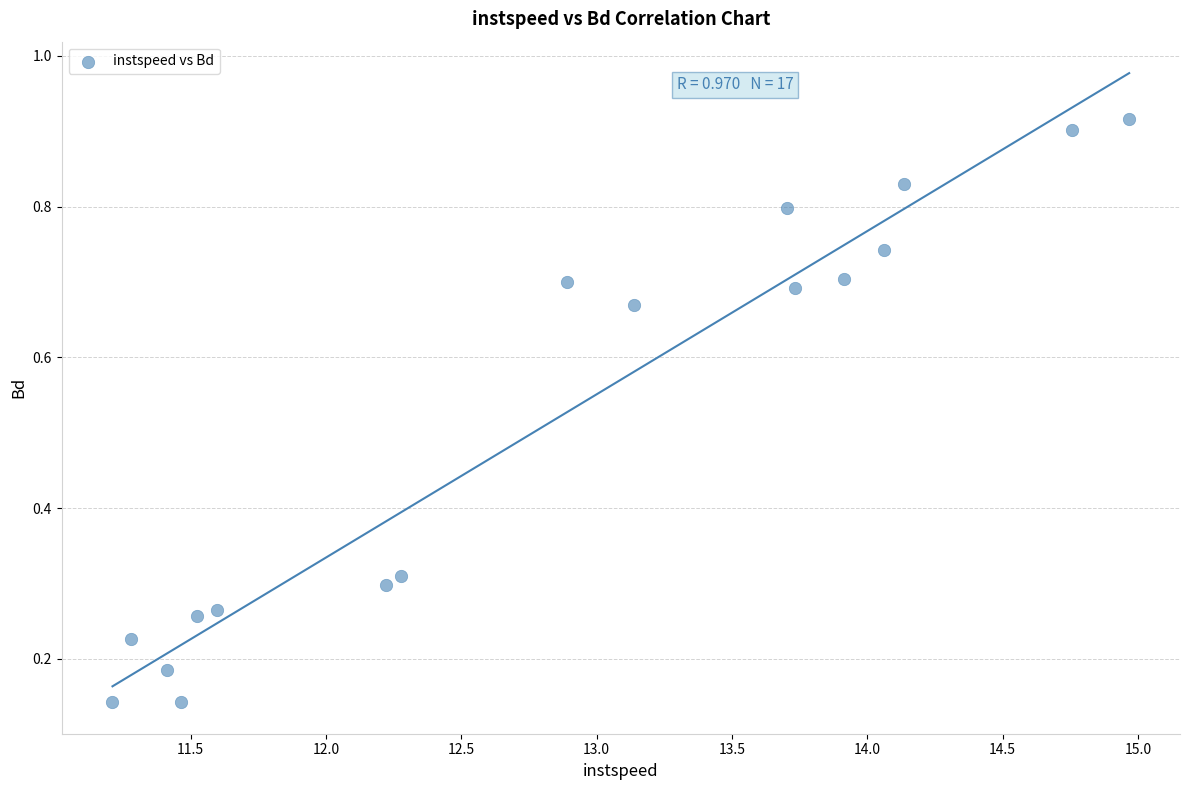

What is the range of X values (max minus min)?

3.8